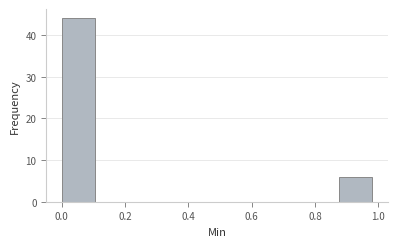

Reading left to right, list every bar in this chart as the range it spans on the x-axis followed by its height. Neither the bar edges nor the heights are printed on the chart, so give them approximately, as read against the axes.

0.000 to 0.125: 44
0.125 to 0.250: 0
0.250 to 0.375: 0
0.375 to 0.500: 0
0.500 to 0.625: 0
0.625 to 0.750: 0
0.750 to 0.875: 0
0.875 to 1.000: 6